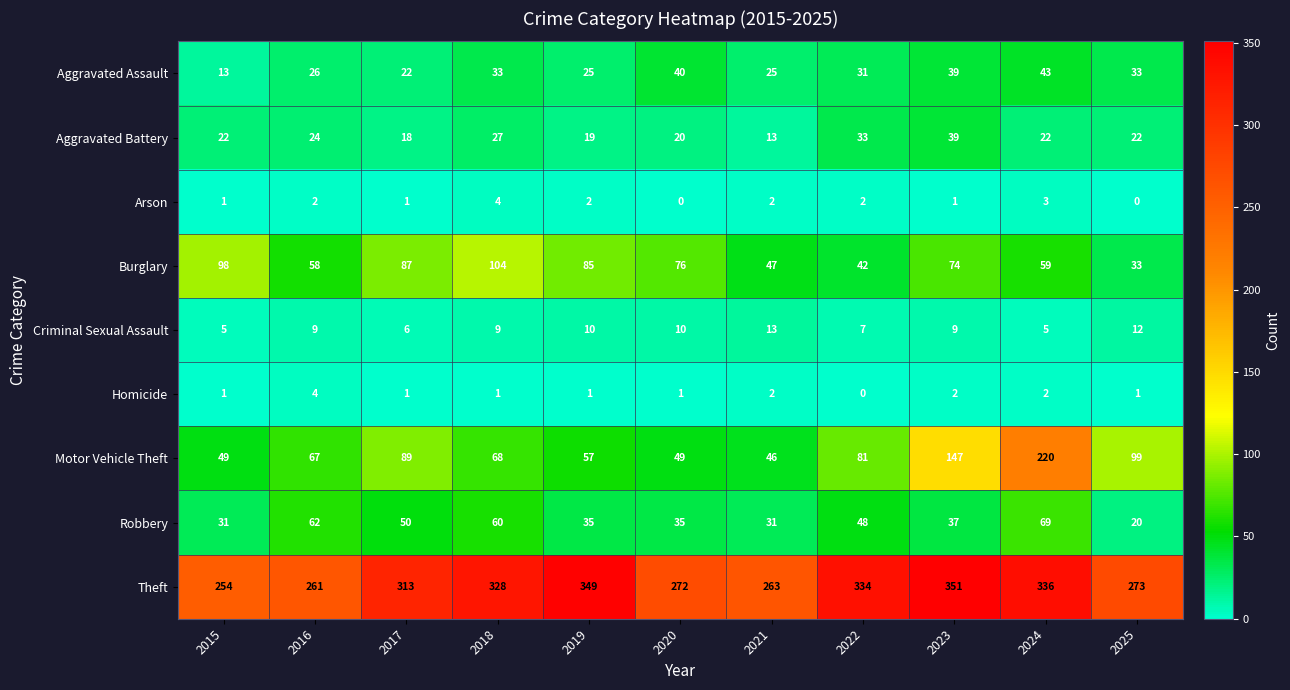

How many values in Homicide are above zero?

10